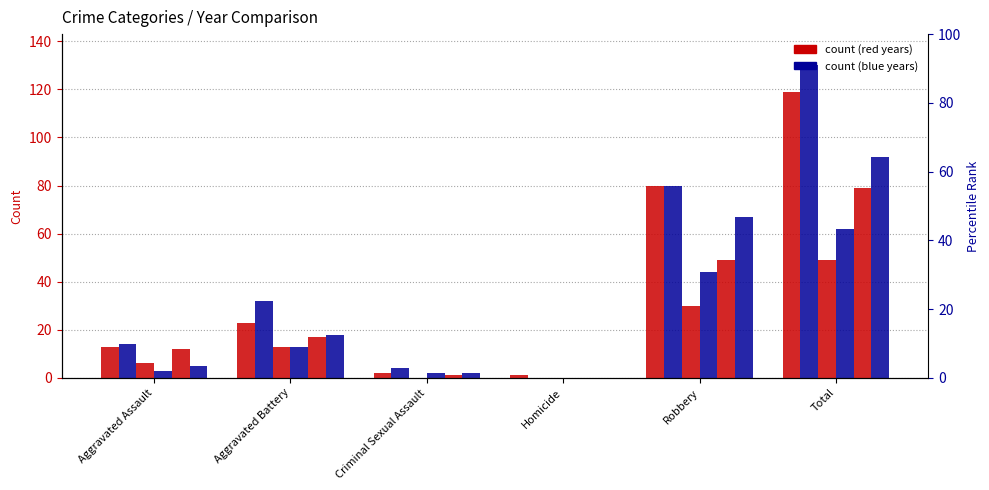

Reading left to right, extract all data points from this chart.

2021: 13	23	2	1	80	119
2022: 14	32	4	0	80	130
2015: 6	13	0	0	30	49
2016: 3	13	2	0	44	62
2017: 12	17	1	0	49	79
2018: 5	18	2	0	67	92